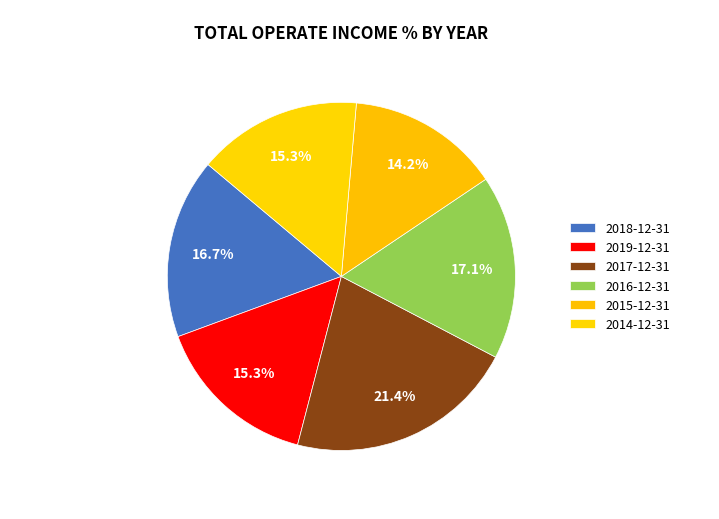

How much of the chart is everything except 2018-12-31?

83.3%